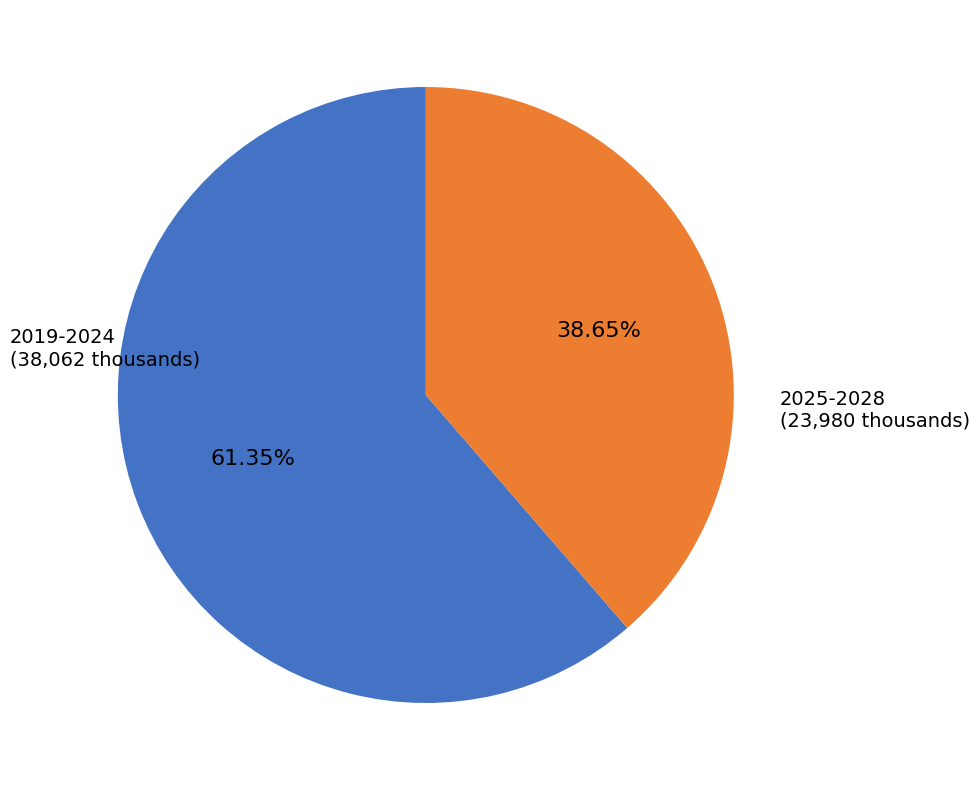

Is there a majority slice in this chart?

Yes